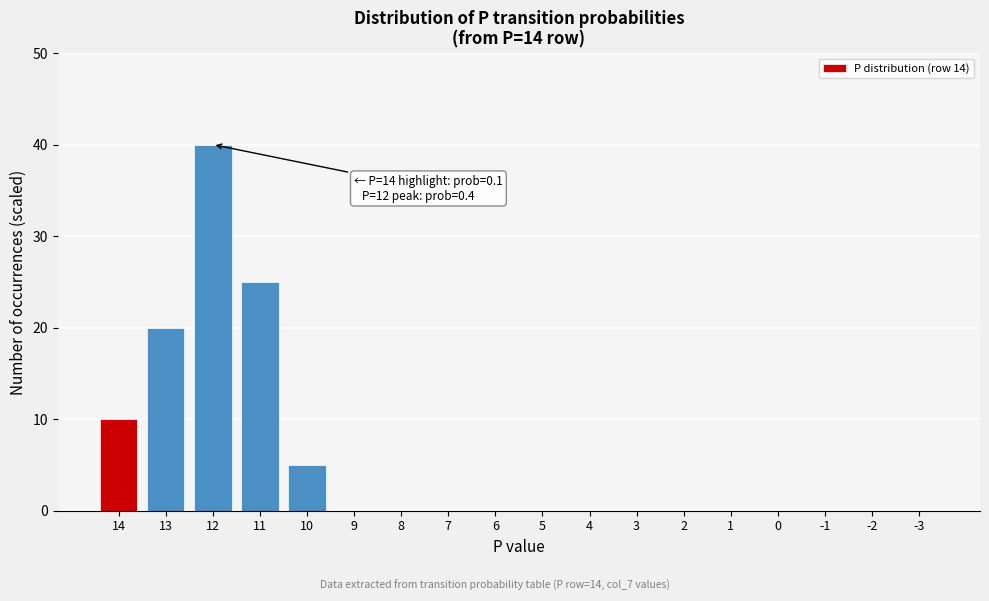

Reading left to right, list all the values displayed in this chart.

14=10	13=20	12=40	11=25	10=5	9=0	8=0	7=0	6=0	5=0	4=0	3=0	2=0	1=0	0=0	-1=0	-2=0	-3=0